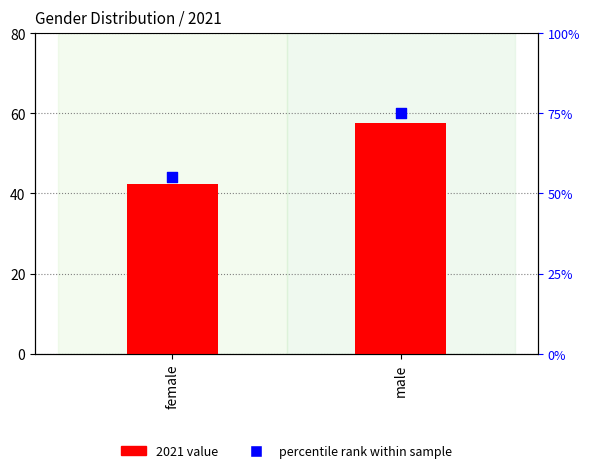

What are all the series names shown in the legend?

2021 value, percentile rank within sample